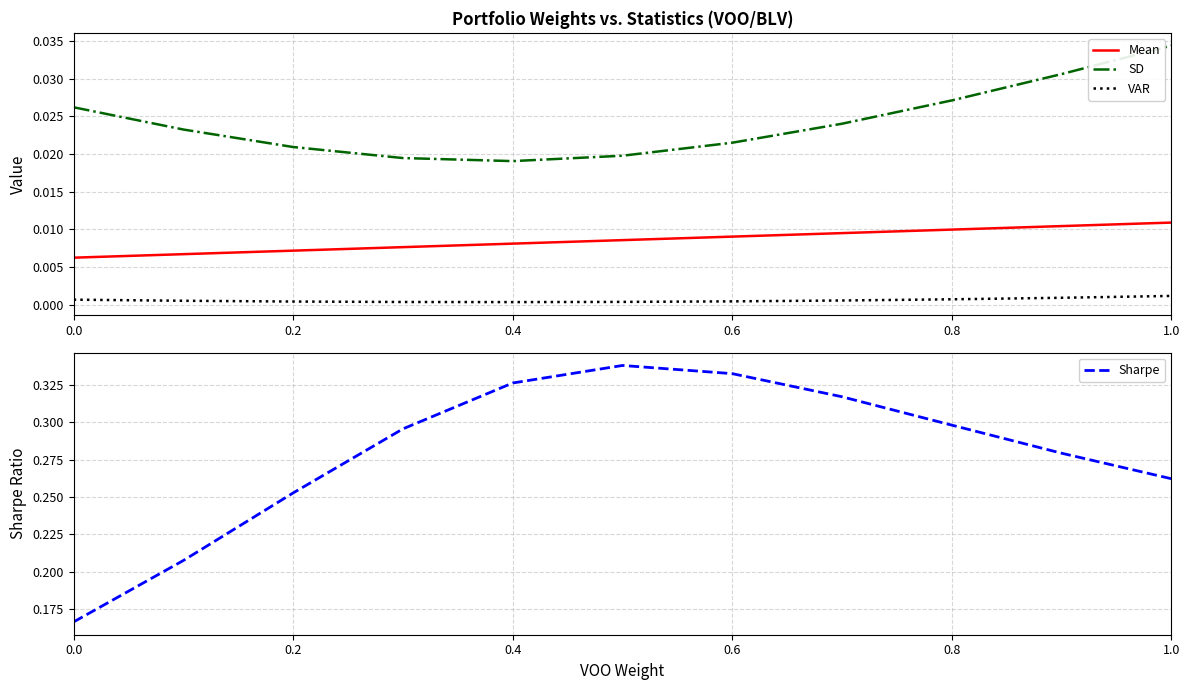

At how many categories does at least one series exceed 0?

11